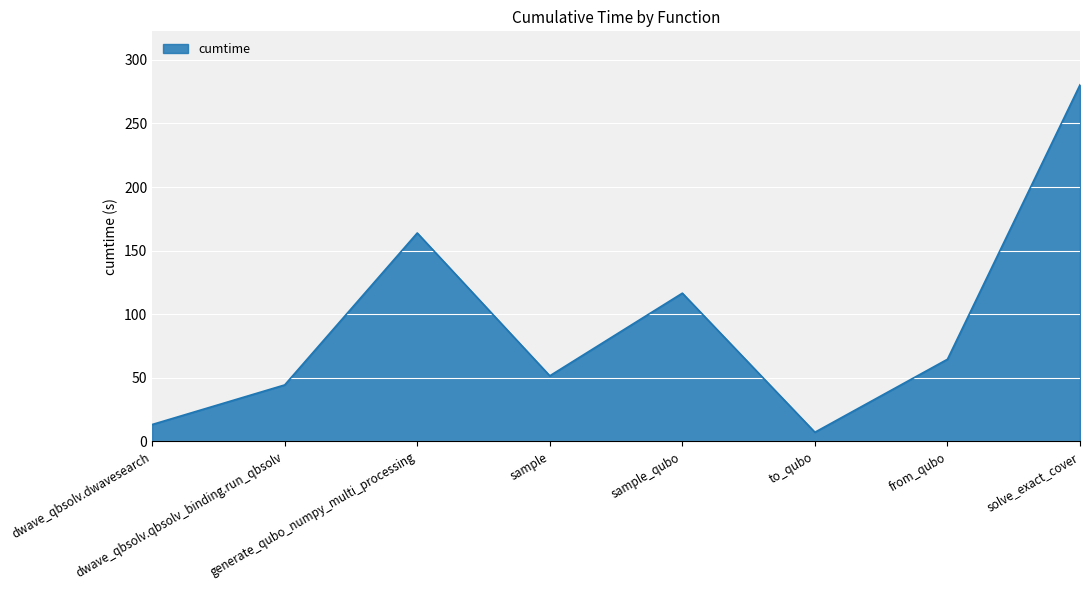

What is the difference between the second highest and minimum values?

156.7